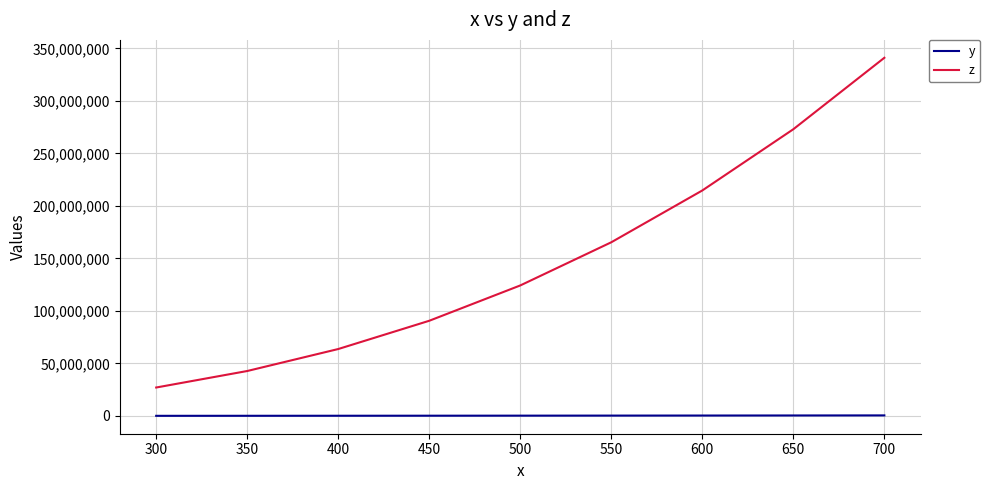

True or false: z and y intersect in this chart.

False